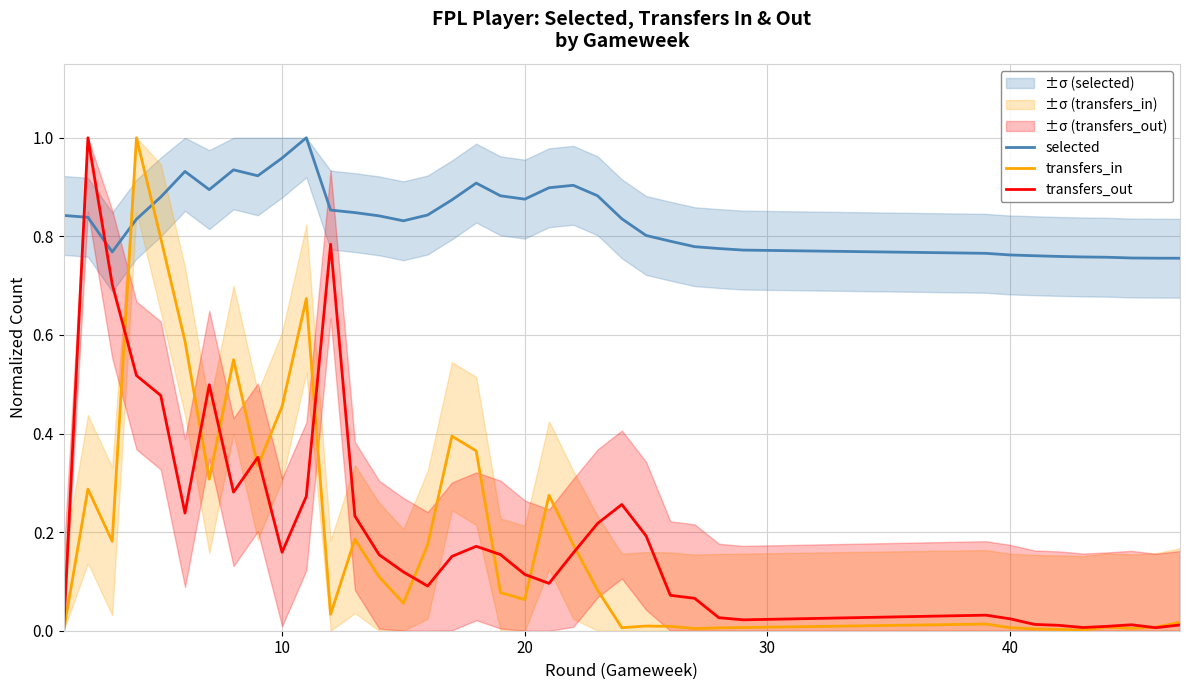

Reading right to left, transcribe all the data shown in this chart.

selected: 0.8	0.8	0.8	0.8	0.8	0.8	0.8	0.8	0.8	0.8	0.8	0.8	0.8	0.8	0.8	0.9	0.9	0.9	0.9	0.9	0.9	0.9	0.8	0.8	0.8	0.8	0.9	1.0	1.0	0.9	0.9	0.9	0.9	0.9	0.8	0.8	0.8	0.8
transfers_in: 0.0	0.0	0.0	0.0	0.0	0.0	0.0	0.0	0.0	0.0	0.0	0.0	0.0	0.0	0.0	0.1	0.2	0.3	0.1	0.1	0.4	0.4	0.2	0.1	0.1	0.2	0.0	0.7	0.5	0.3	0.5	0.3	0.6	0.8	1.0	0.2	0.3	0.0
transfers_out: 0.0	0.0	0.0	0.0	0.0	0.0	0.0	0.0	0.0	0.0	0.0	0.1	0.1	0.2	0.3	0.2	0.2	0.1	0.1	0.2	0.2	0.2	0.1	0.1	0.2	0.2	0.8	0.3	0.2	0.4	0.3	0.5	0.2	0.5	0.5	0.7	1.0	0.0